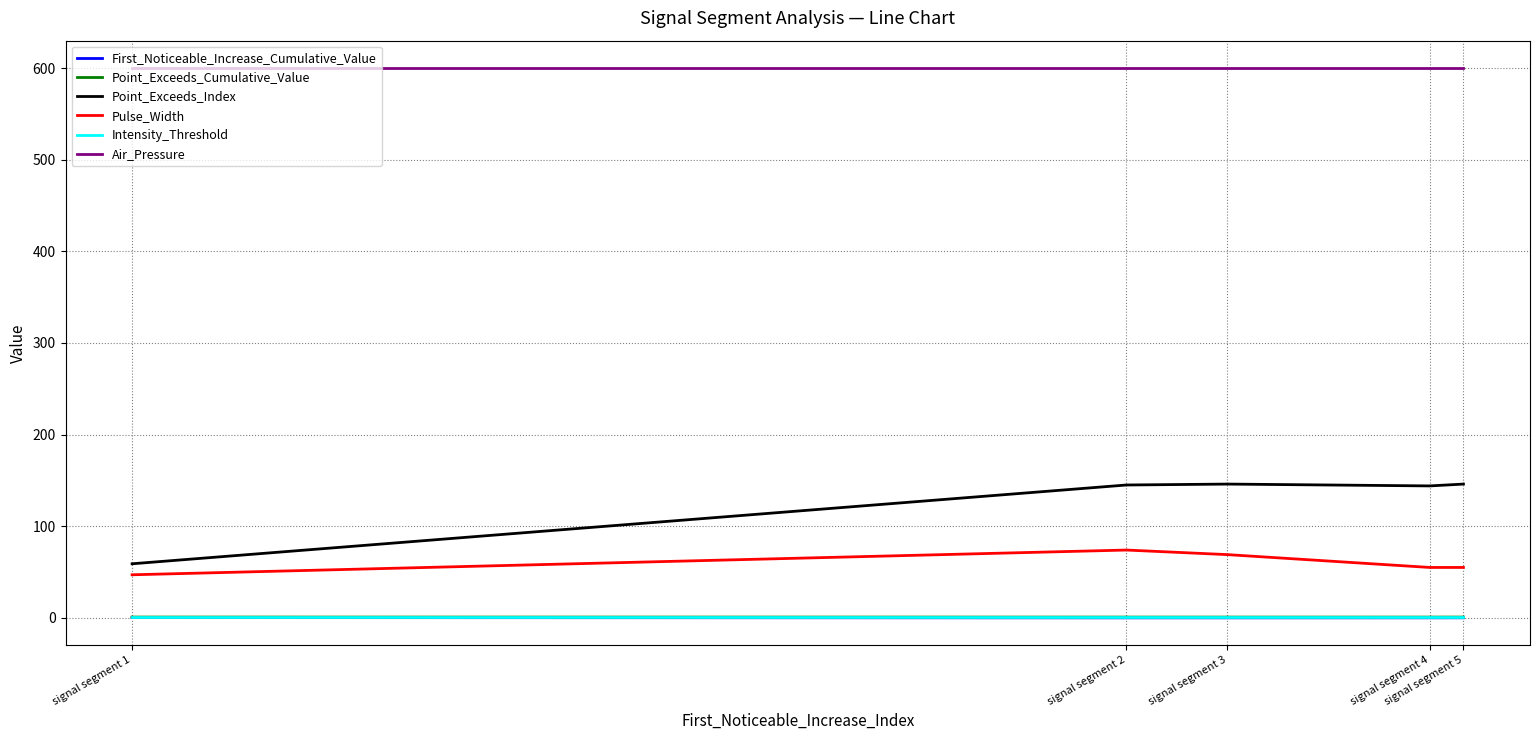

True or false: Point_Exceeds_Index and Point_Exceeds_Cumulative_Value cross at least once.

False